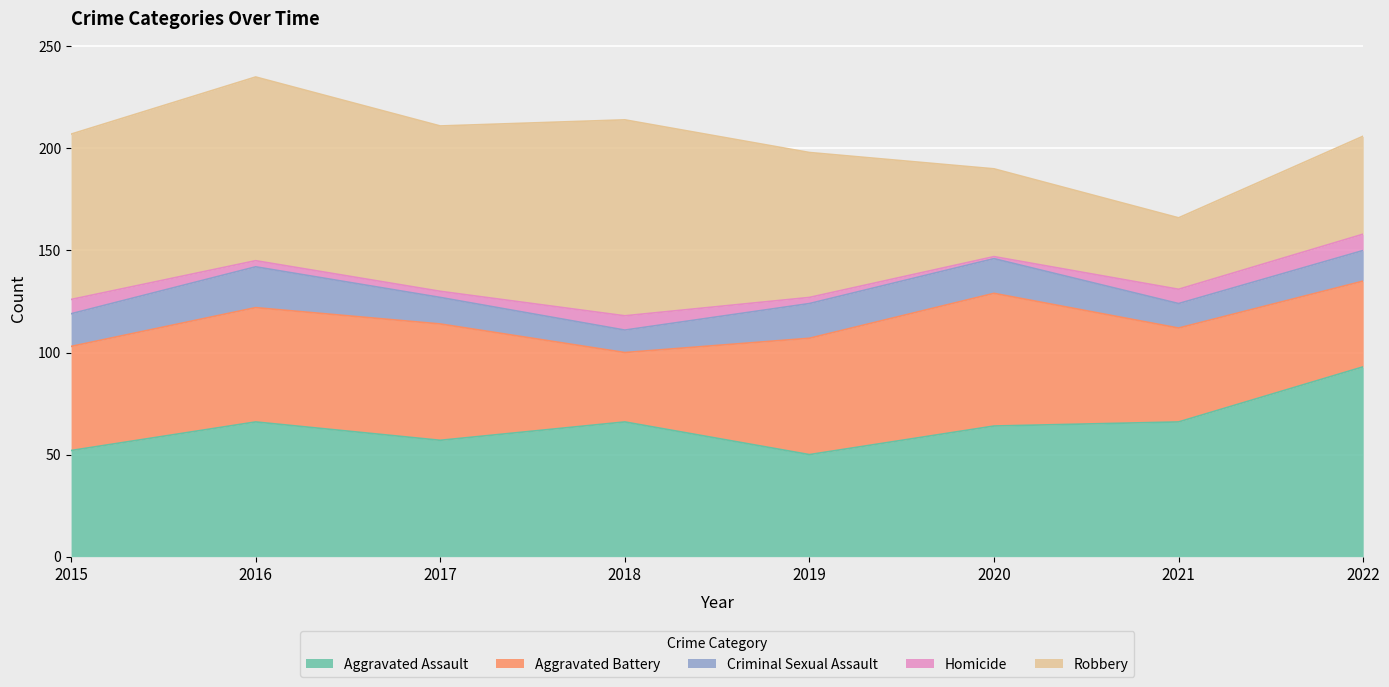

True or false: Criminal Sexual Assault and Homicide cross at least once.

False